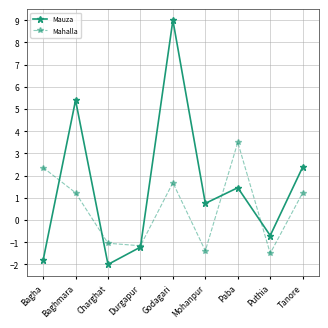

Which series changed the most between Baghmara and Godagari?

Mauza